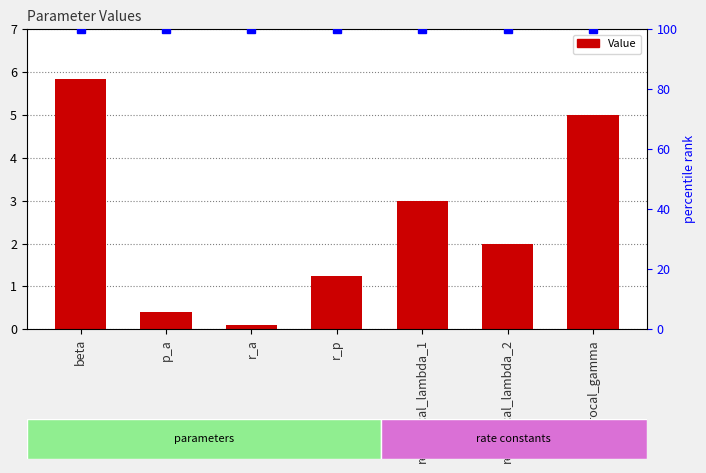

The value at beta is 5.8. True or false?

True